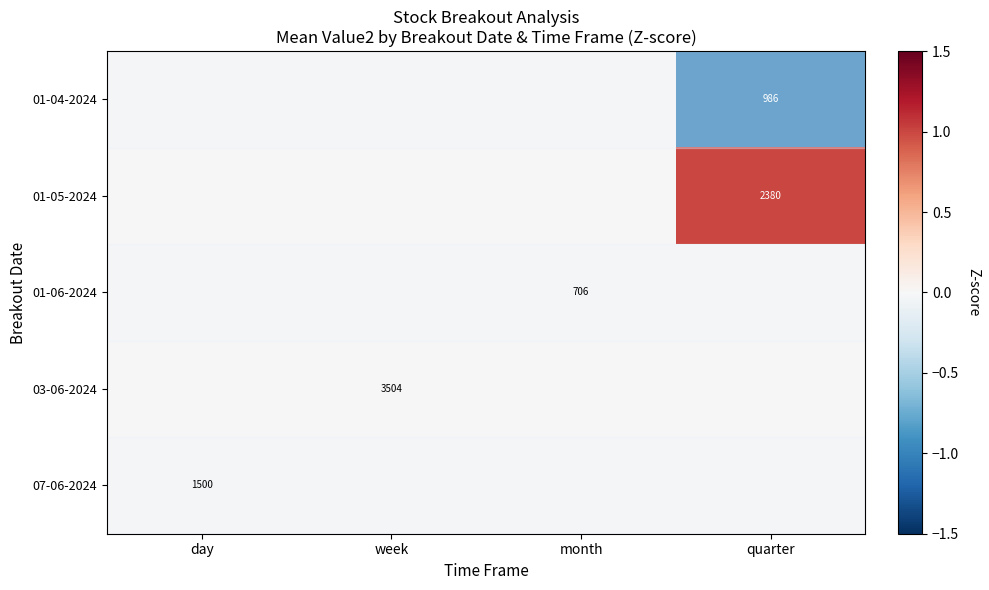

The 01-04-2024 series shows 986 at quarter. True or false?

True